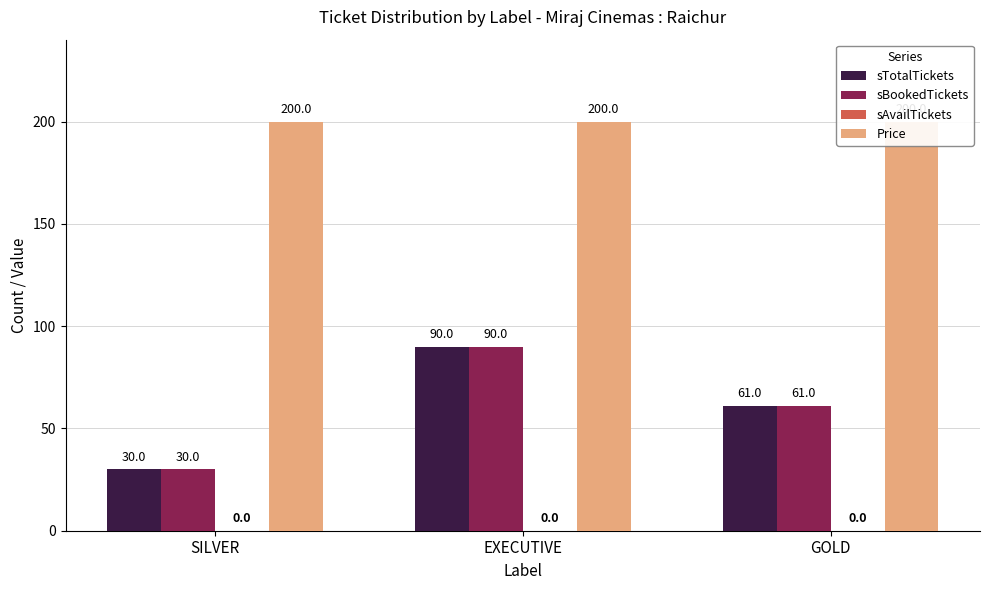

Rank the series at GOLD from highest to lowest value.

Price, sTotalTickets, sBookedTickets, sAvailTickets